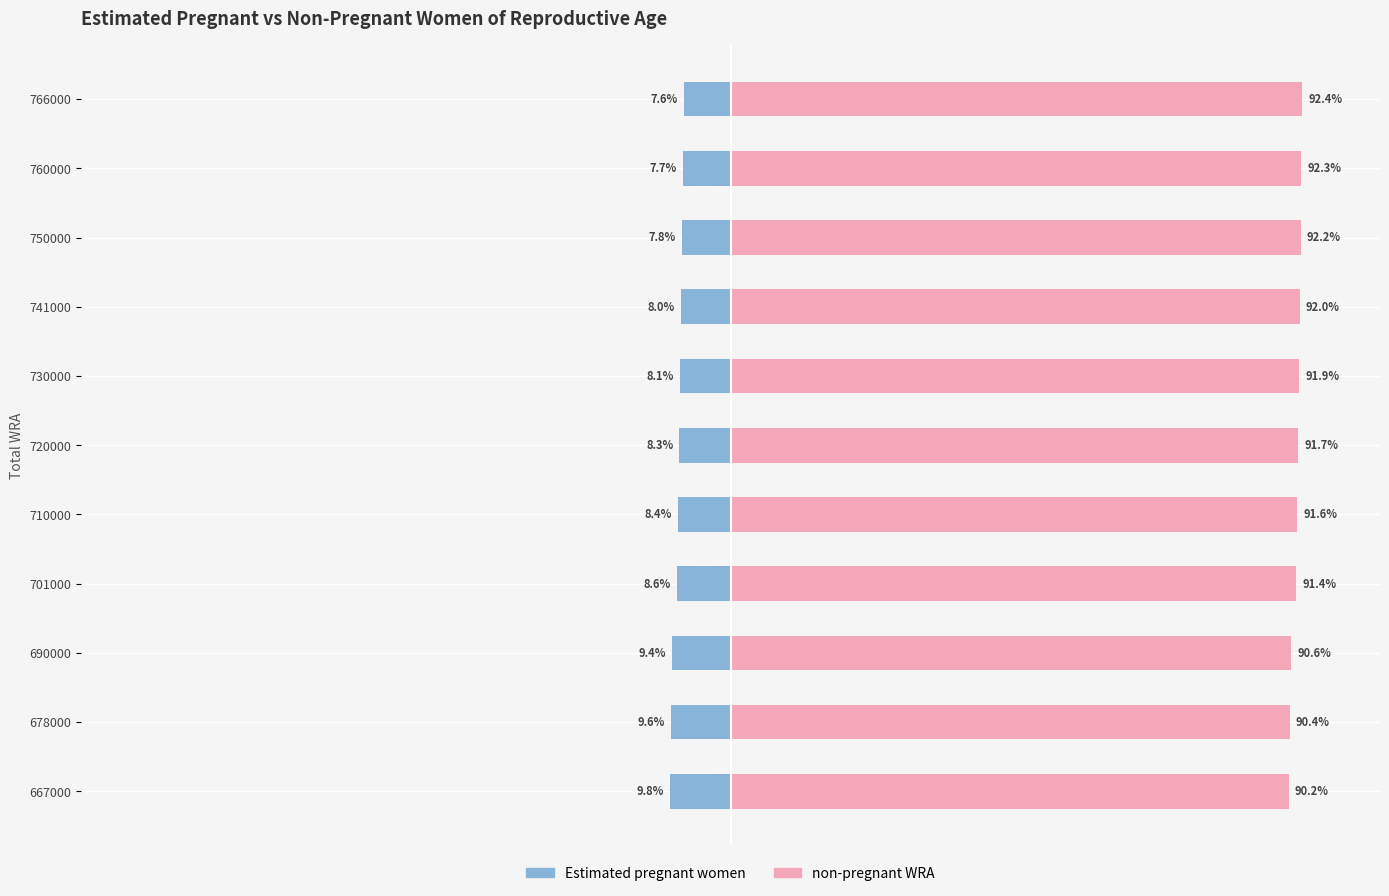

What is the value of the Estimated pregnant women bar at the 11th from the left?

-7.6